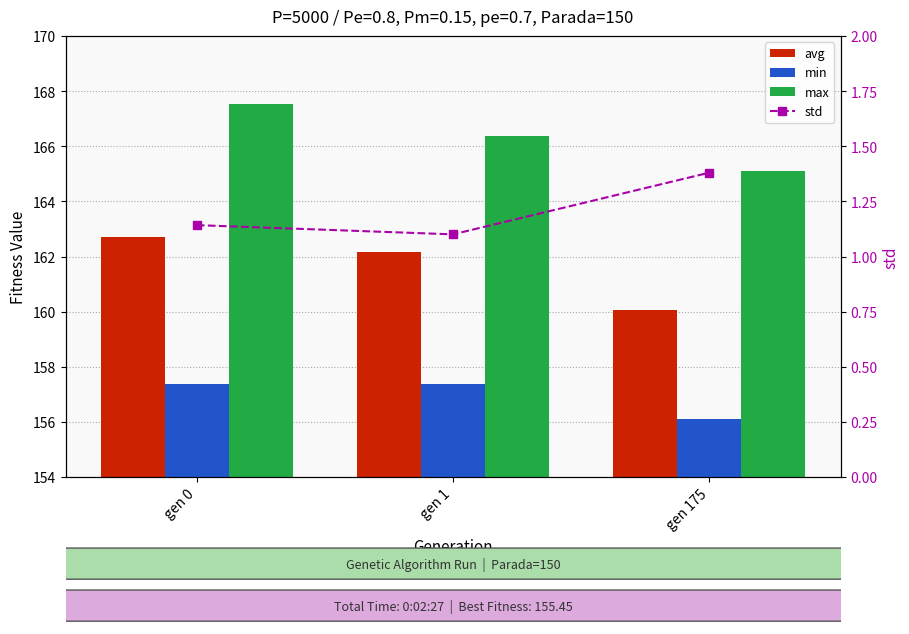

Reading left to right, what are all the values shown in this chart?

avg: 162.7	162.1	160.1
min: 157.4	157.4	156.1
max: 167.5	166.4	165.1
std: 1.1	1.1	1.4